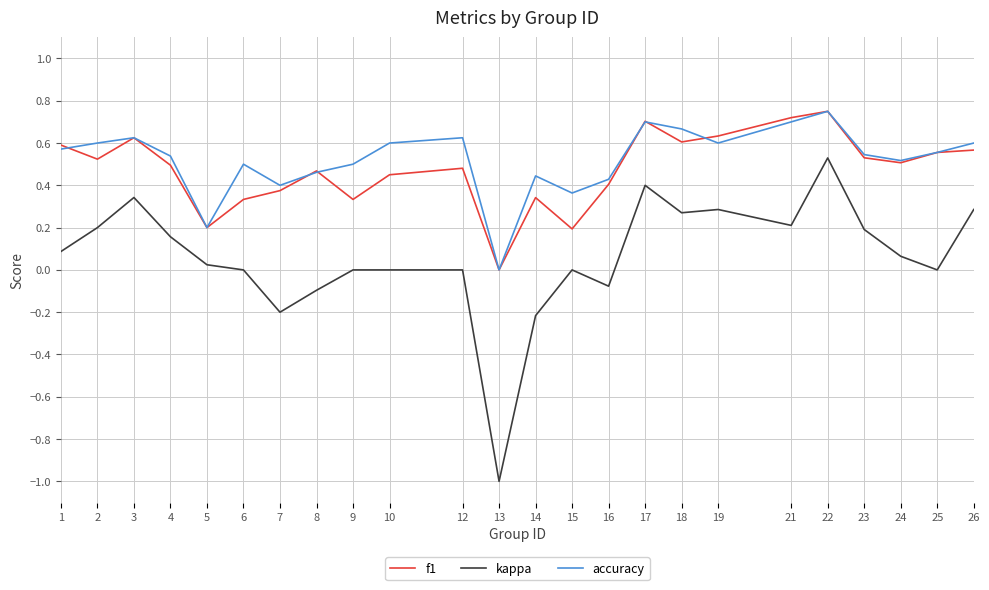

Which category has the highest value across all series?

22